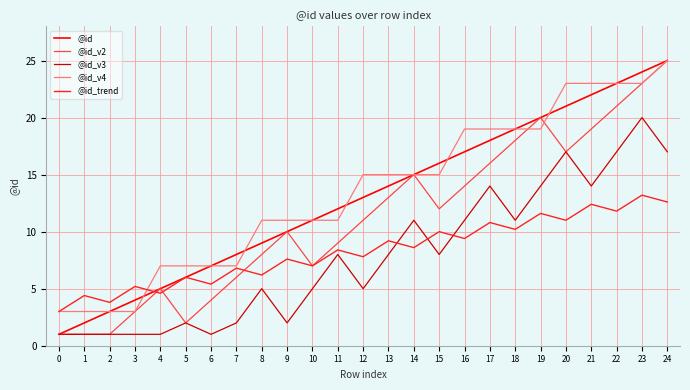

The value of @id at 14 is 4.0. True or false?

False